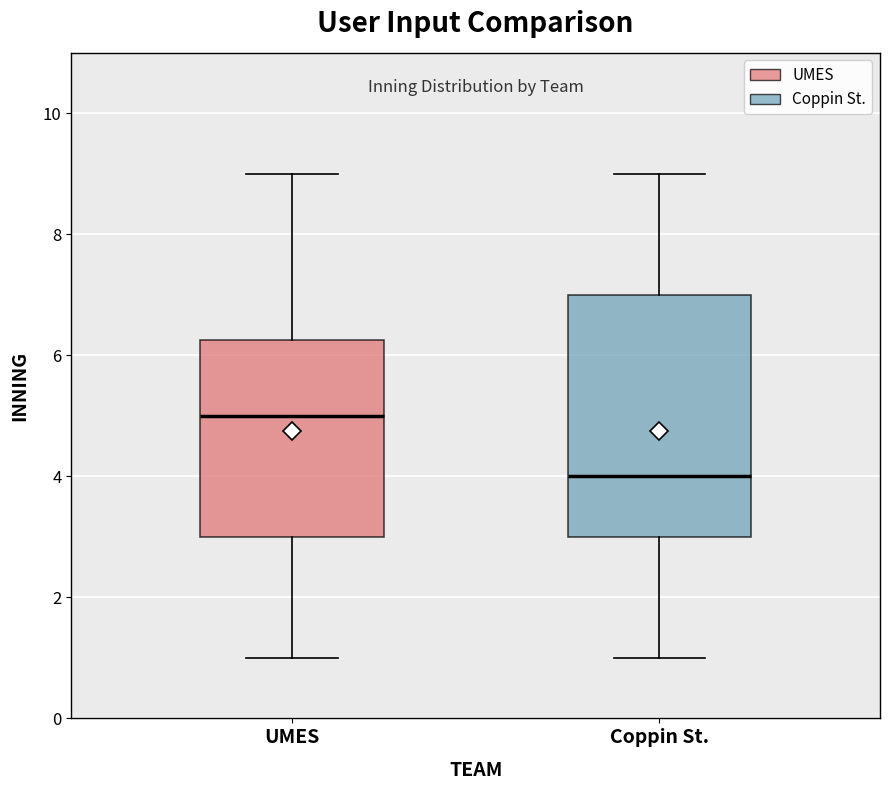

Which box's median line is the lowest?

Coppin St.